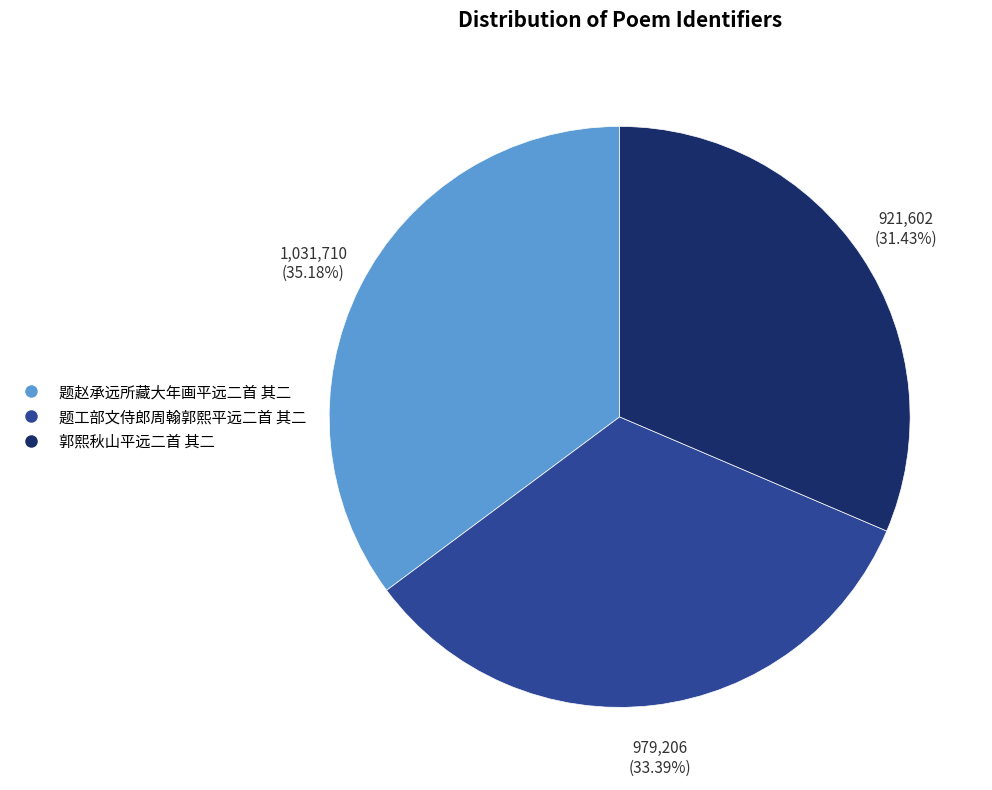

Is it true that 题工部文侍郎周翰郭熙平远二首 其二 is 33% of the pie?

True